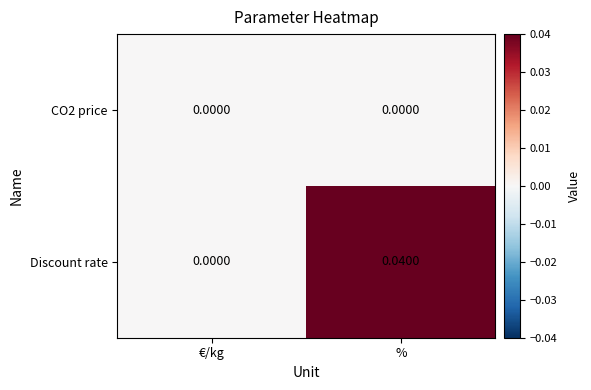

Which series changed the most between €/kg and %?

Discount rate